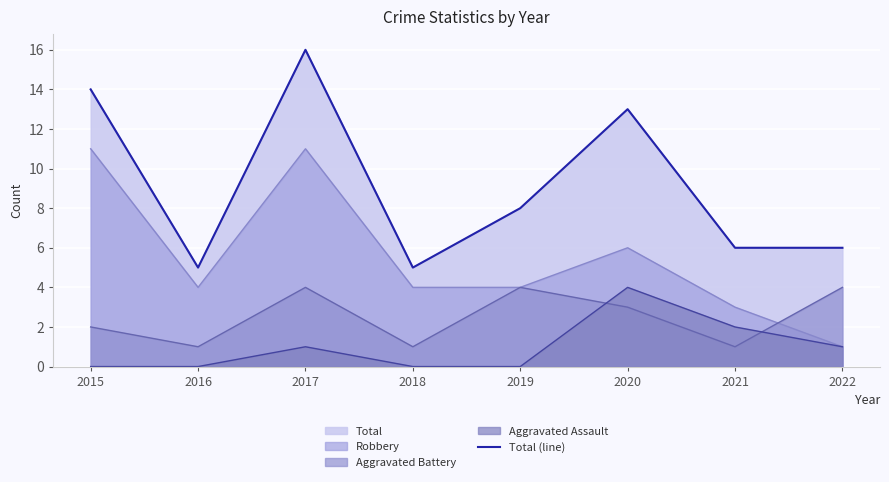

What is the maximum value shown in the chart?

16